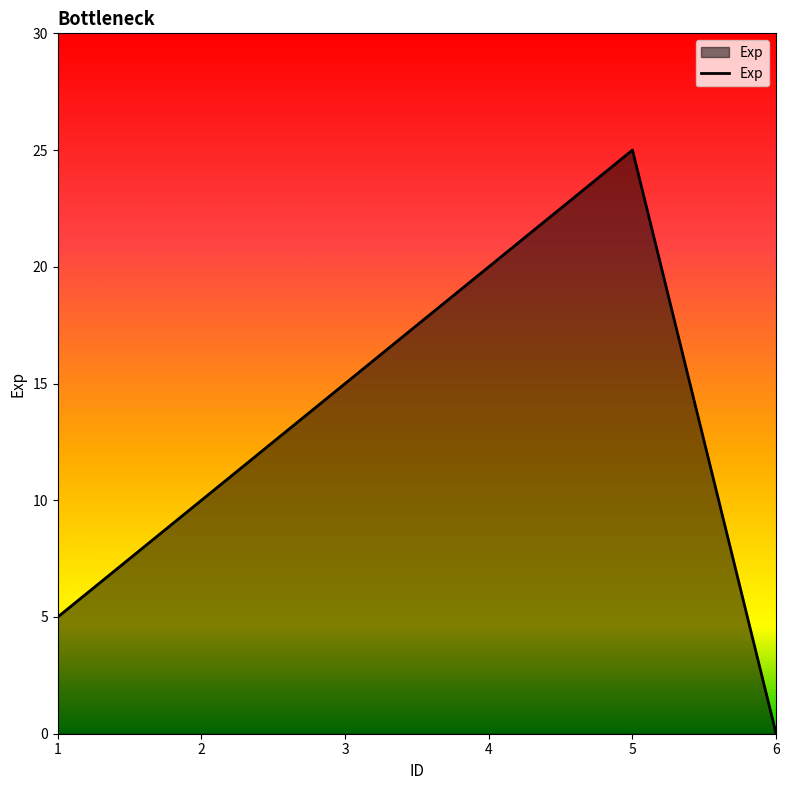

What is the sum of the values at 5 and 2?

35